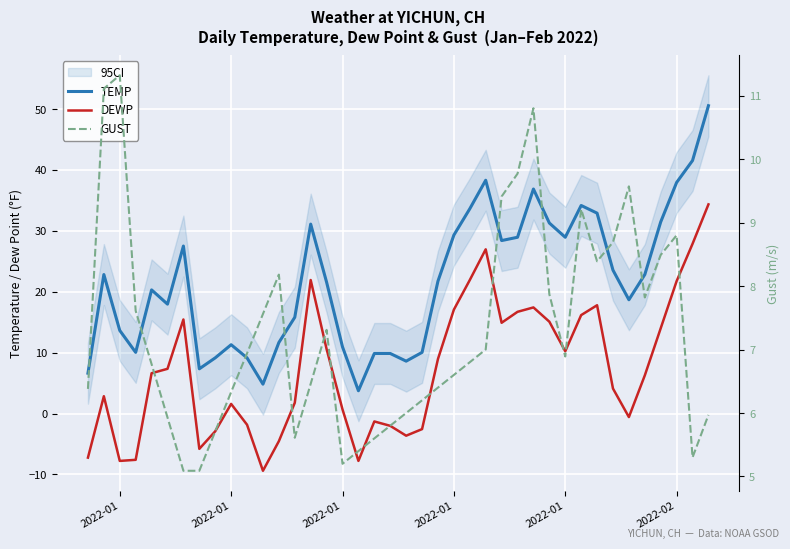

What is the difference between the second highest and minimum values in the DEWP series?

37.3